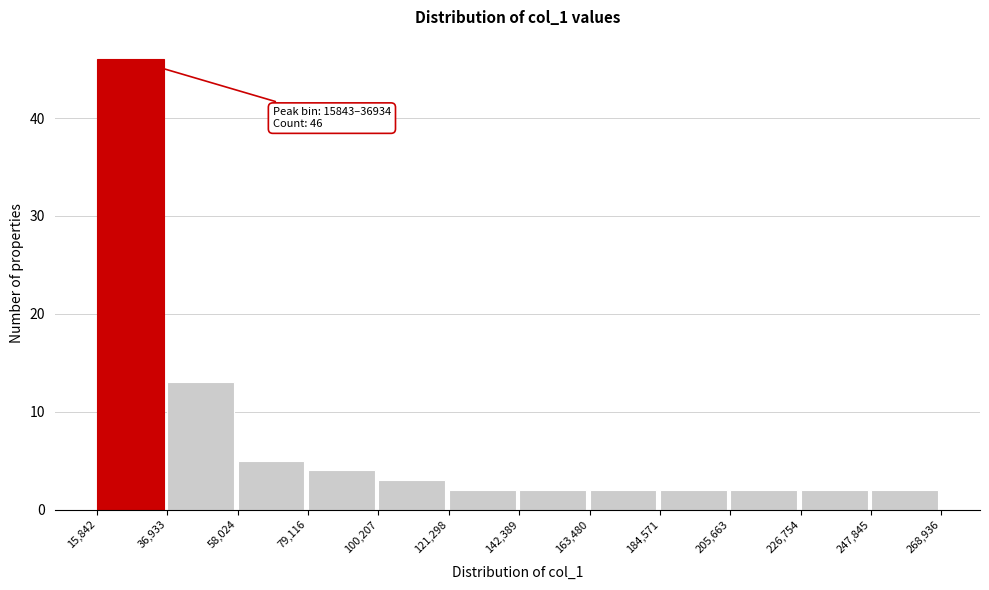

Over which range of the x-axis is the bar tallest?

15,842 to 36,933